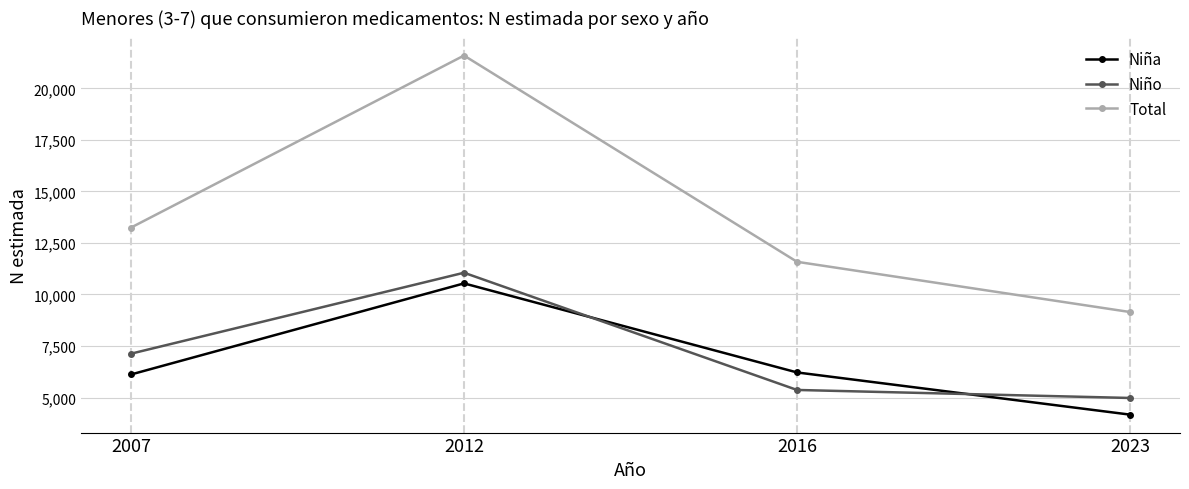

What is the value of the Niña point at the 3rd from the left?

6217